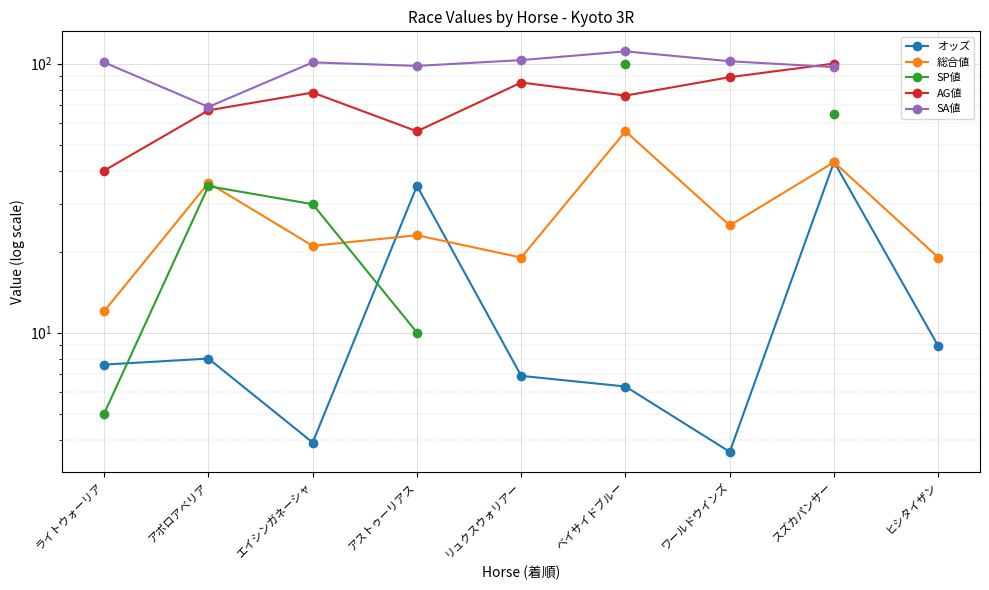

Does the chart display data point markers on the line(s)?

Yes